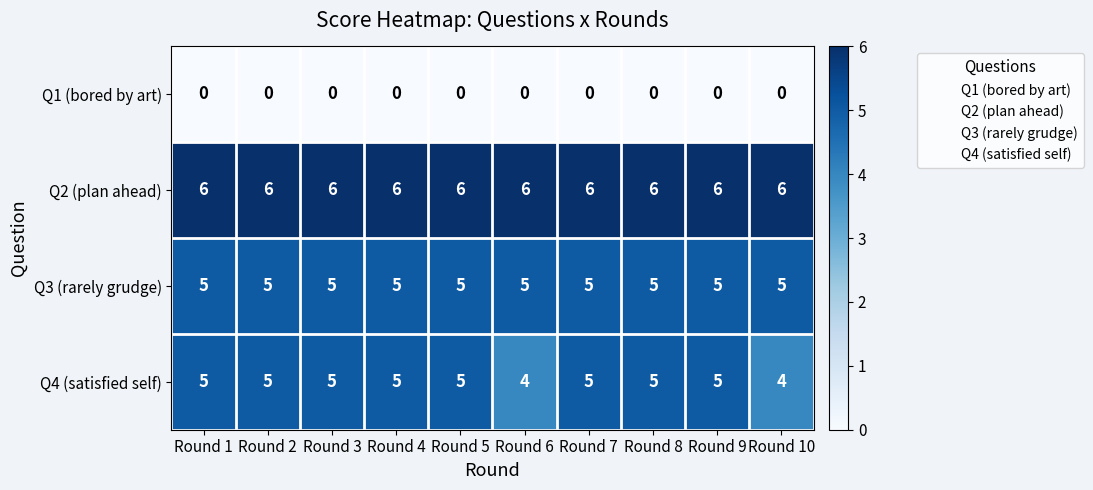

At how many categories does at least one series exceed 3?

10